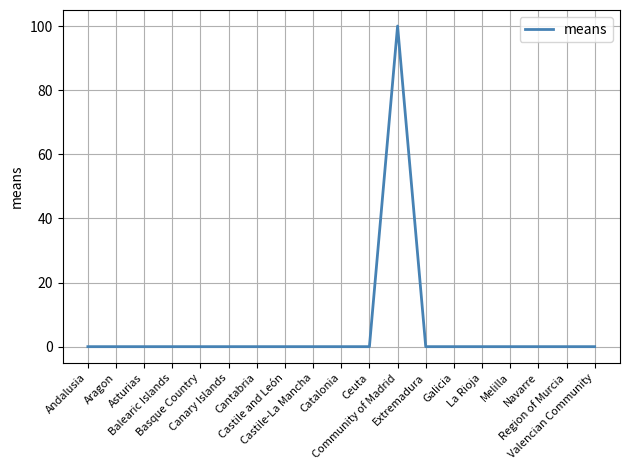

What is the difference between the maximum and minimum values?

100